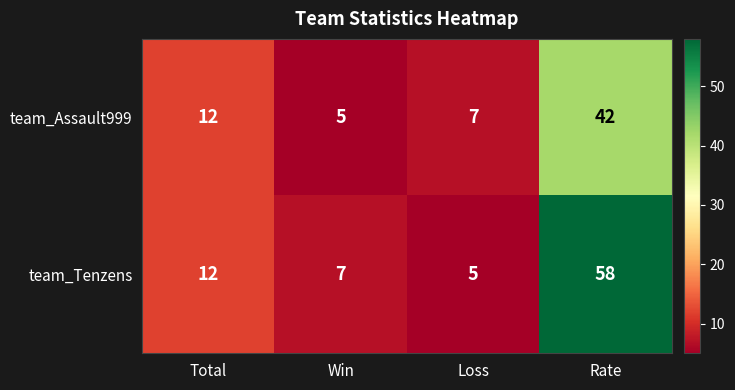

Reading left to right, transcribe all the data shown in this chart.

team_Assault999: 12	5	7	42
team_Tenzens: 12	7	5	58